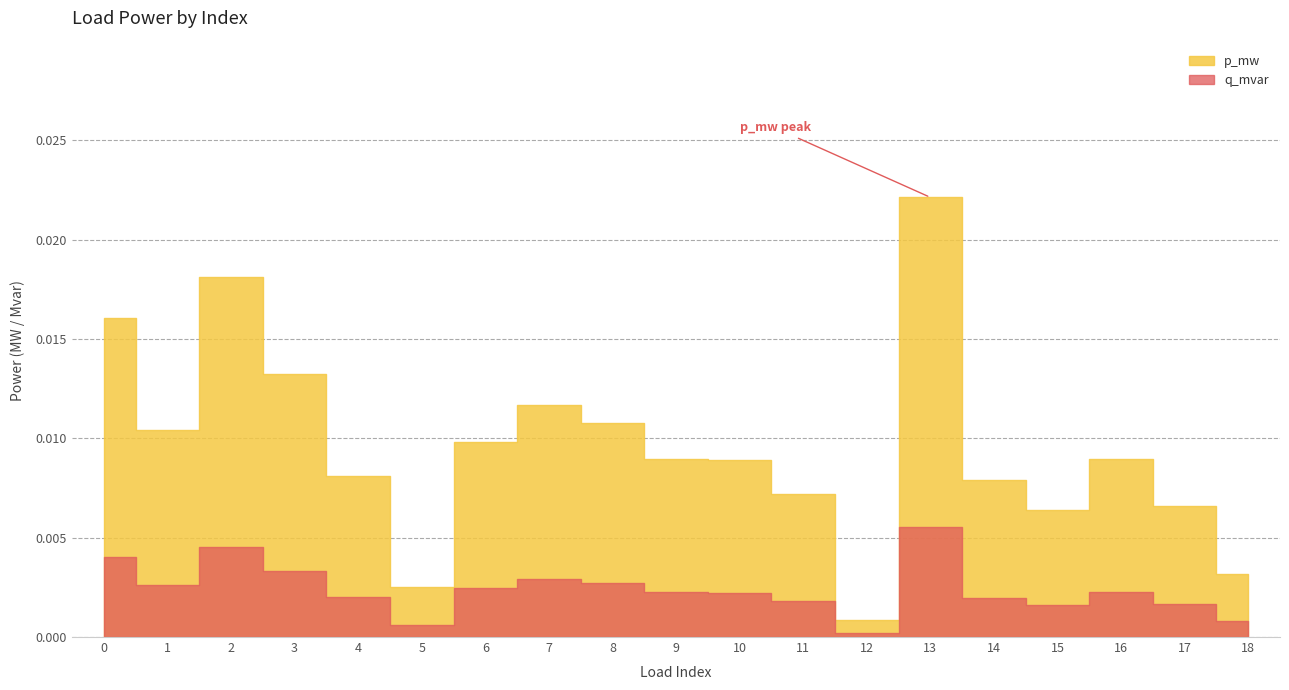

At how many categories does at least one series exceed 0?

19